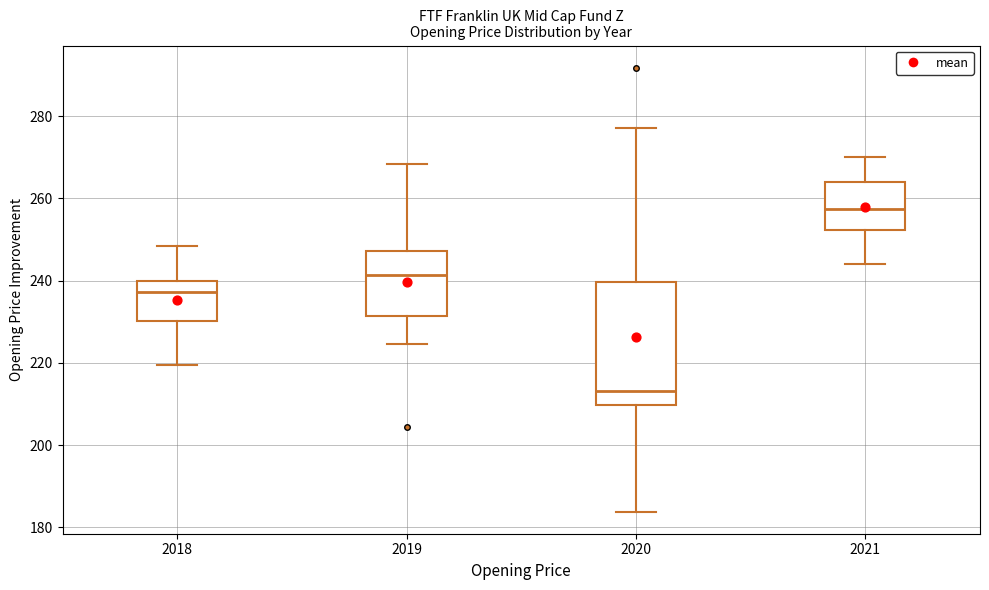

Comparing the boxes themselves (not the whiskers), which one is the tallest?

2020